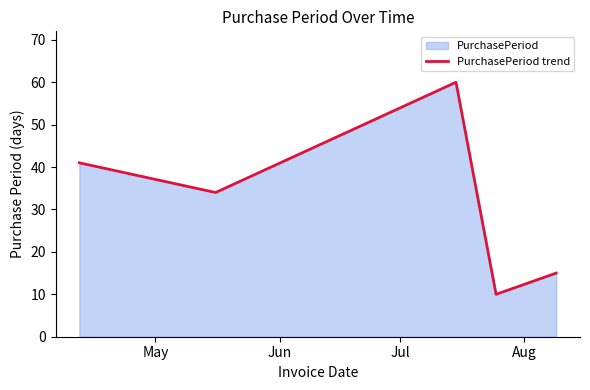

What is the minimum value shown in the chart?

10